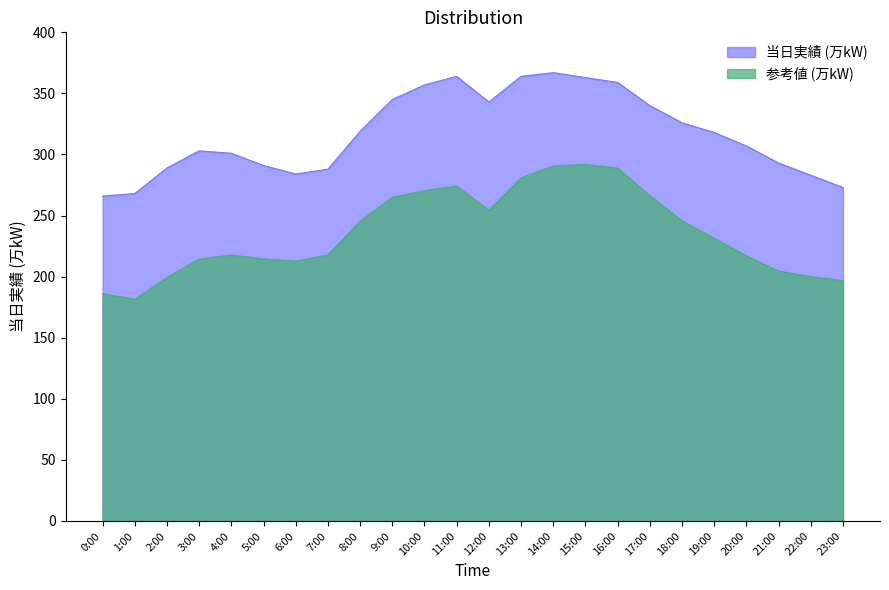

Where does the data first go above 318?

8:00